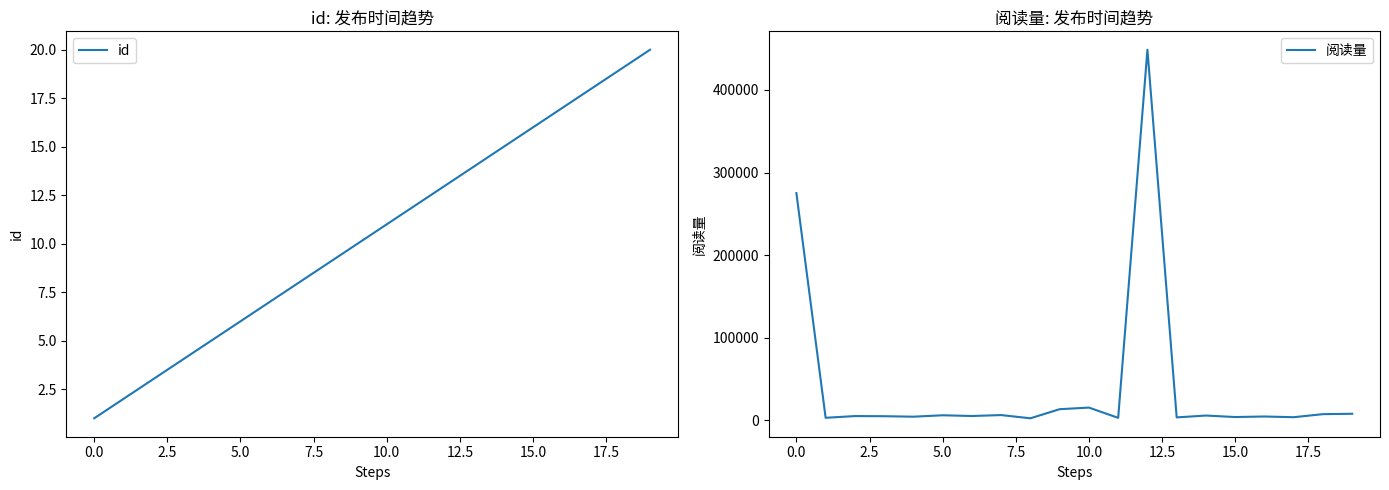

Is it true that id equals 2 at 0.0?

False